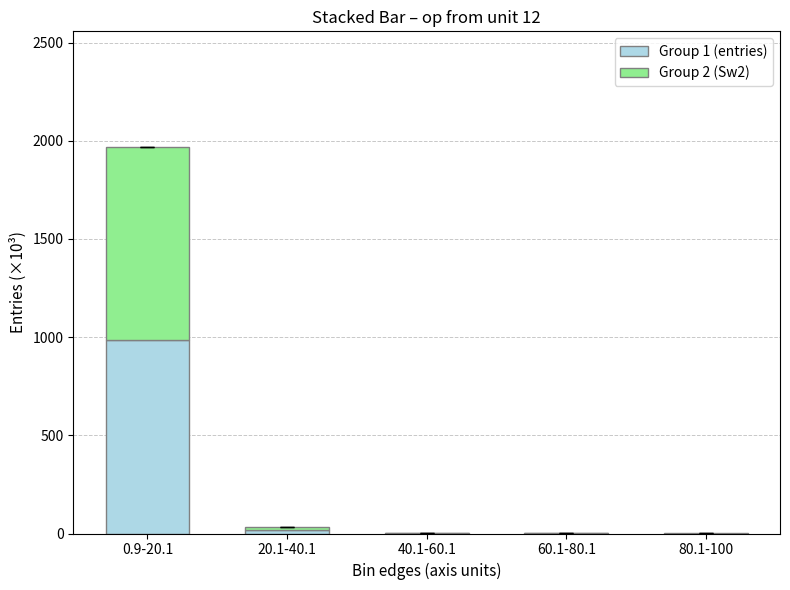

What is the highest value of the Group 1 (entries) series?

983.5